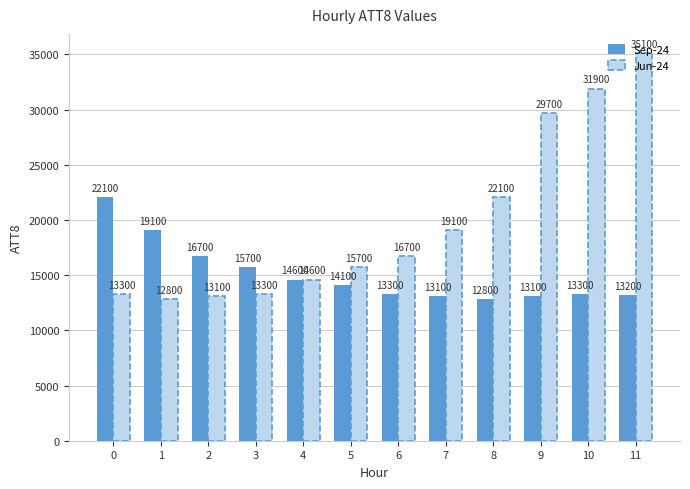

What is the sum of the Sep-24 values at 3 and 10?

29000